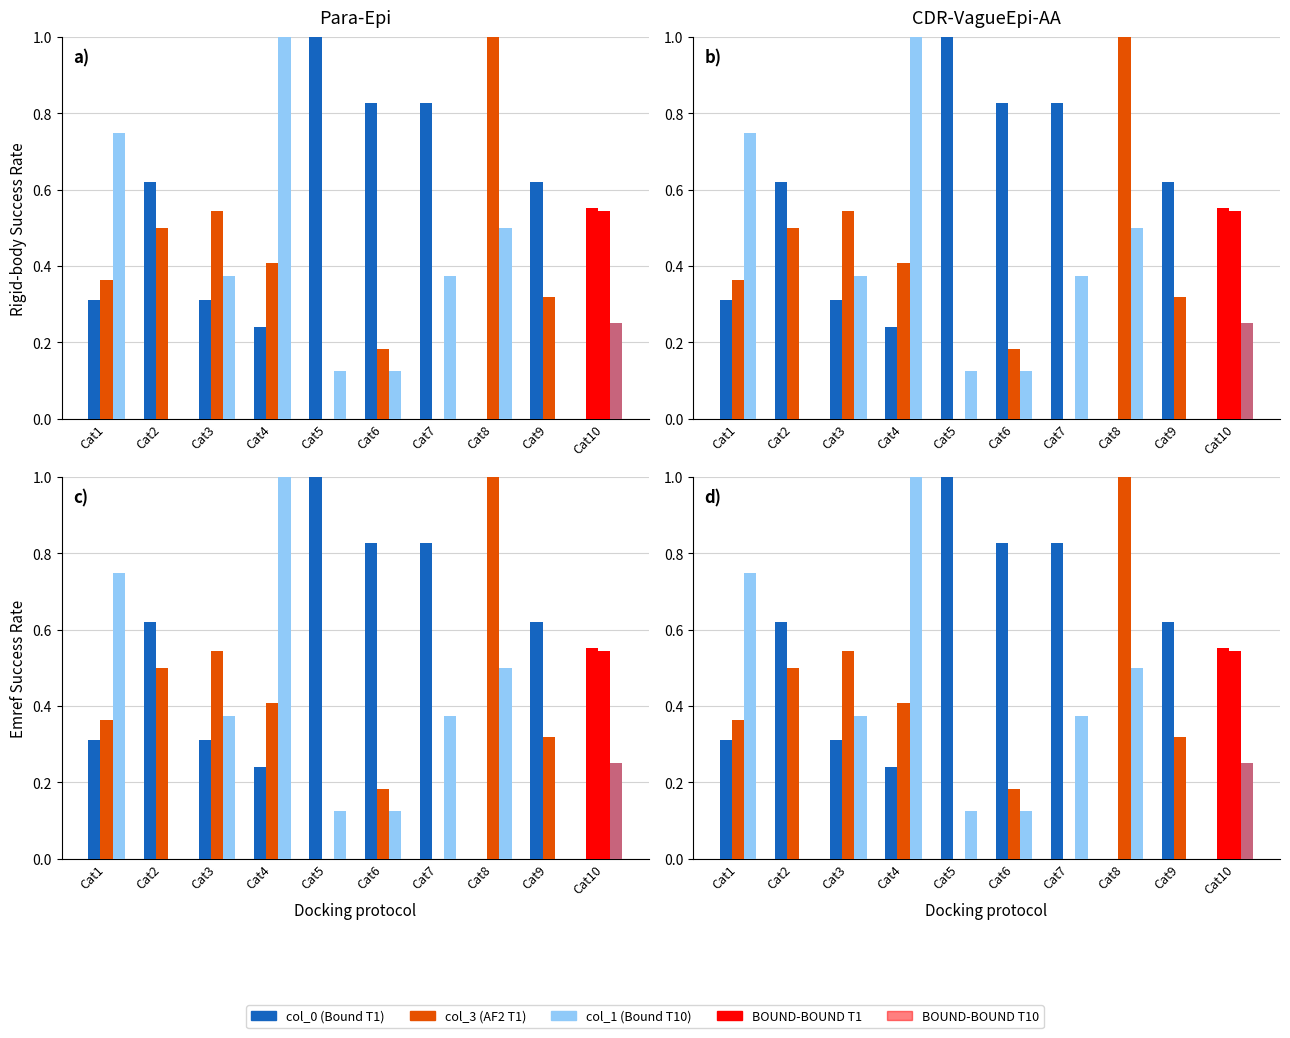

Count the col_1 (Bound T10) values in the range 0 to 1.

10